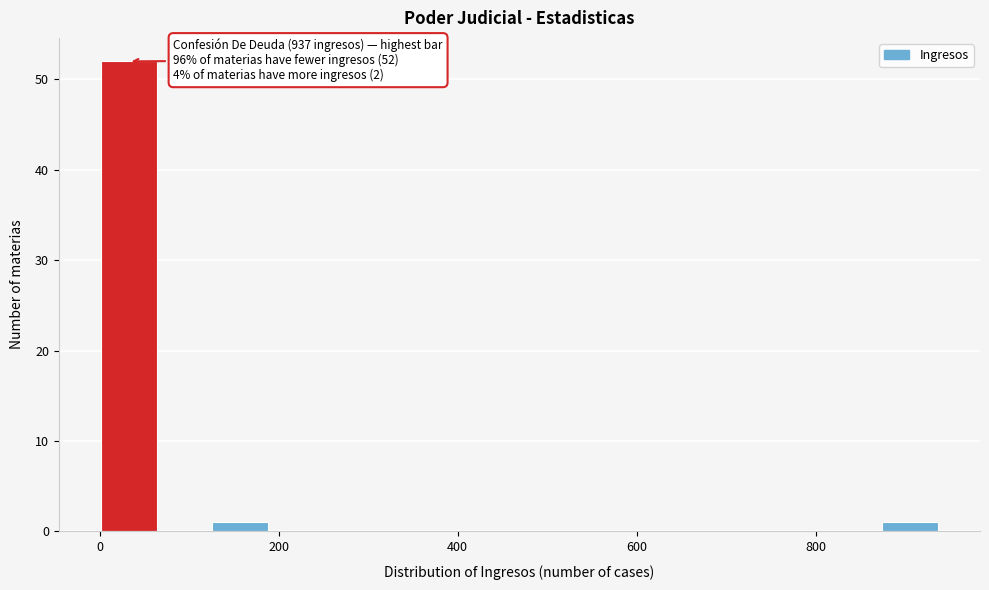

Around what value on the x-axis is the tallest bar? Give the approximate position of its centre, as read against the axis.

40